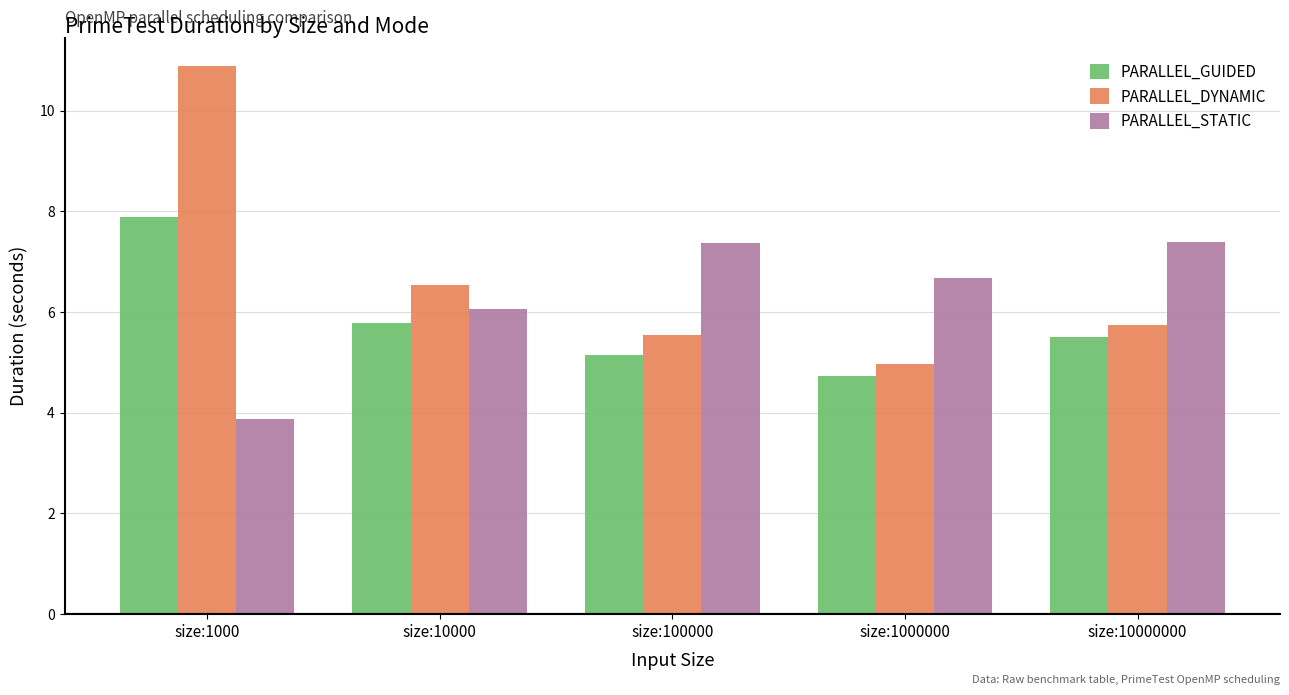

Which series has the largest range (max minus min)?

PARALLEL_DYNAMIC